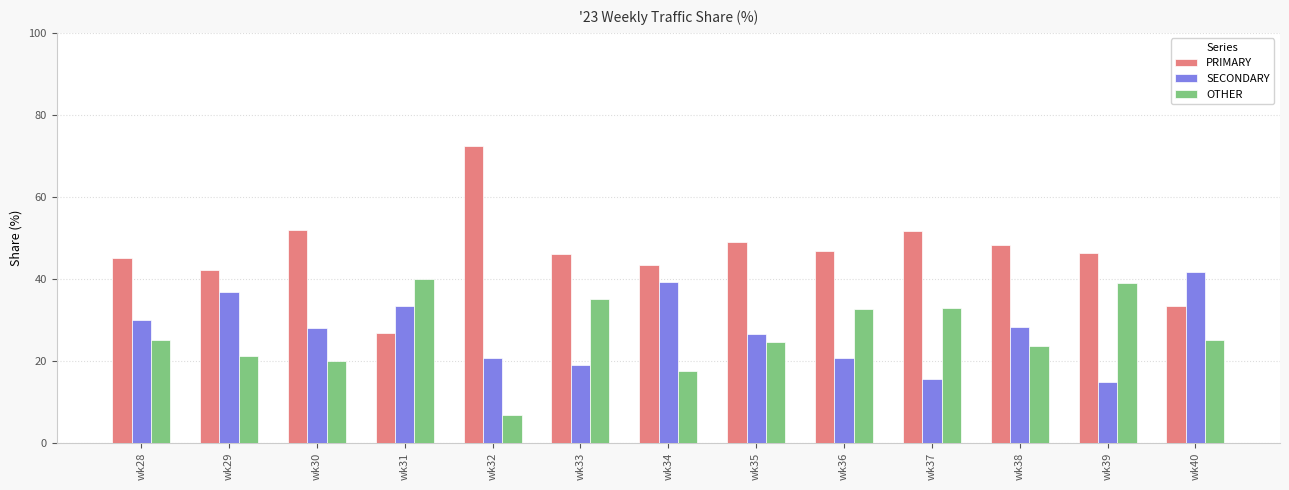

At wk28, list the series in order from largest to smallest.

PRIMARY, SECONDARY, OTHER